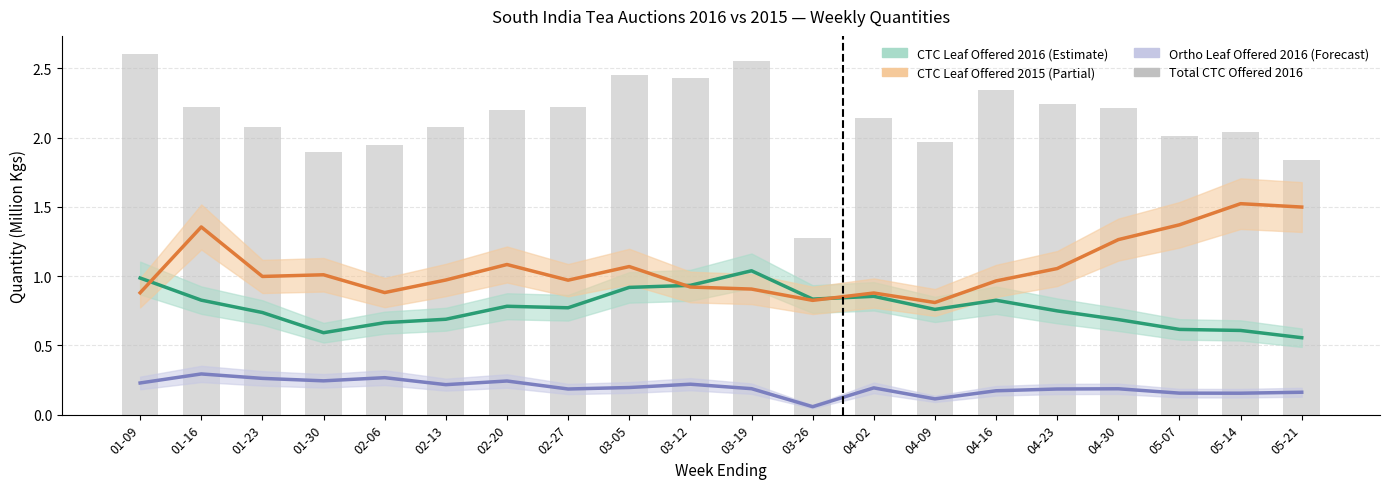

List the labels in order of Total Offered 2016 (CTC Leaf+Dust) value, smallest first.

03-26, 05-21, 01-30, 02-06, 04-09, 05-07, 05-14, 01-23, 02-13, 04-02, 02-20, 04-30, 02-27, 01-16, 04-23, 04-16, 03-12, 03-05, 03-19, 01-09